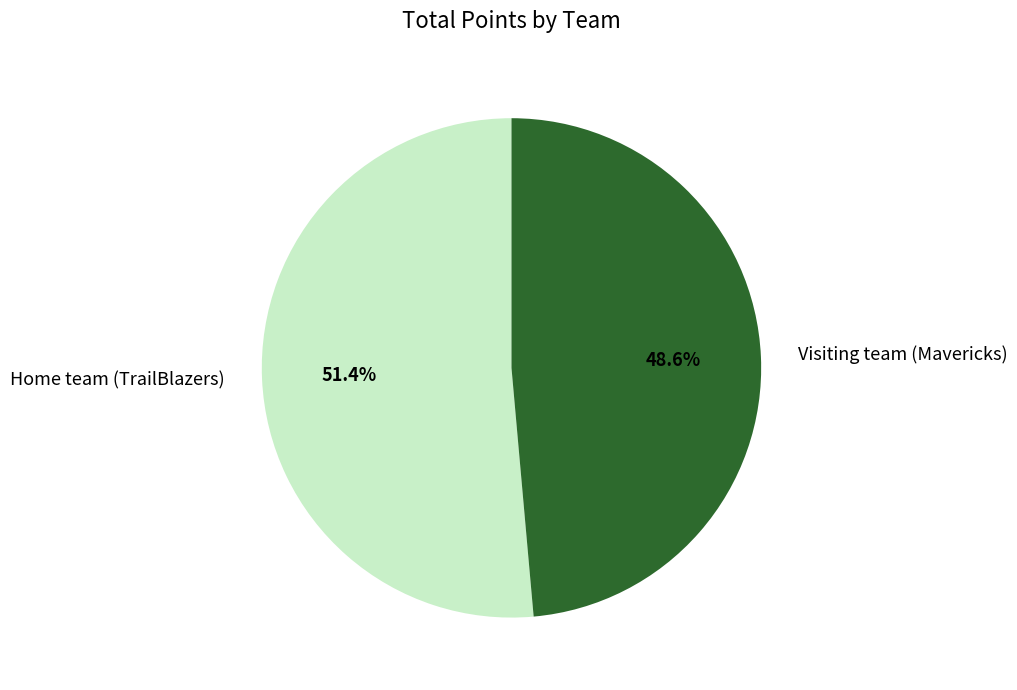

Which slice represents more than half of the pie?

Home team (TrailBlazers)